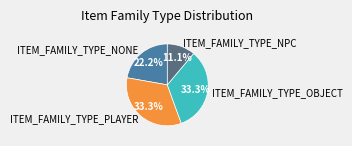

Combined, do ITEM_FAMILY_TYPE_OBJECT and ITEM_FAMILY_TYPE_PLAYER account for over 50%?

Yes